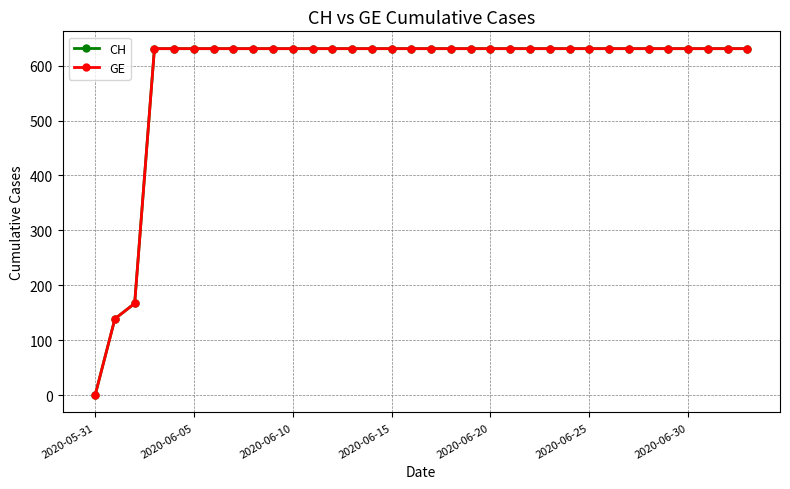

Does the chart have visible grid lines?

Yes